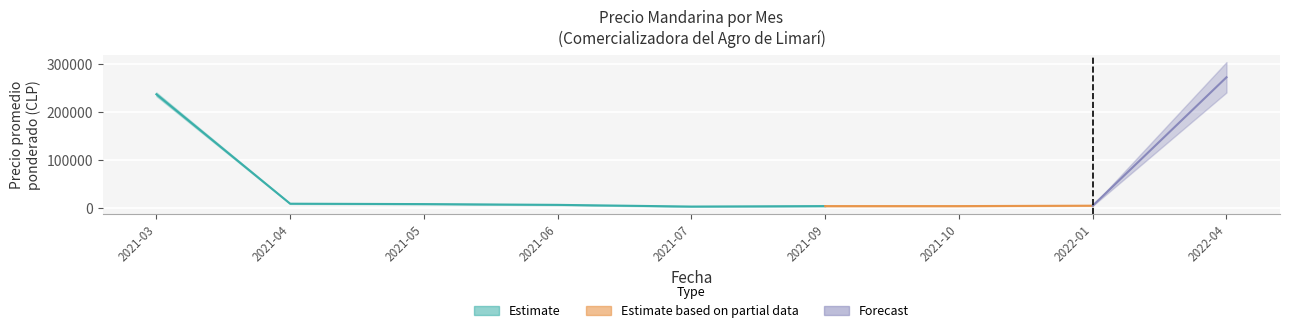

How many interior local valleys does the Precio promedio ponderado series have?

1